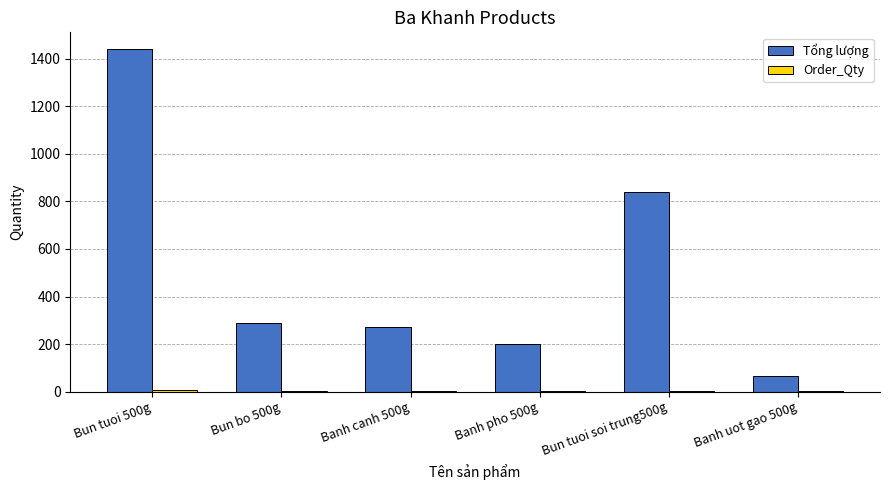

What is the sum of all Tổng lượng values?

3105